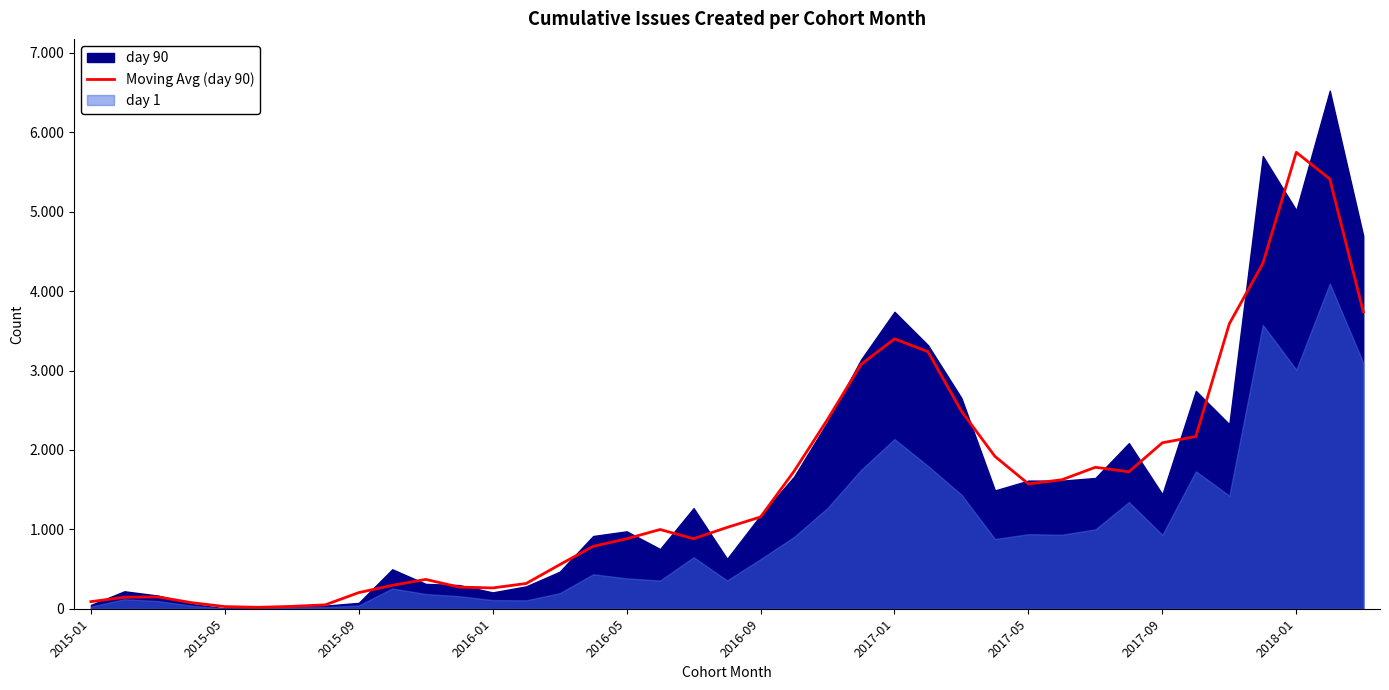

What is the change in value from 2016-09 to 13?

+300.0